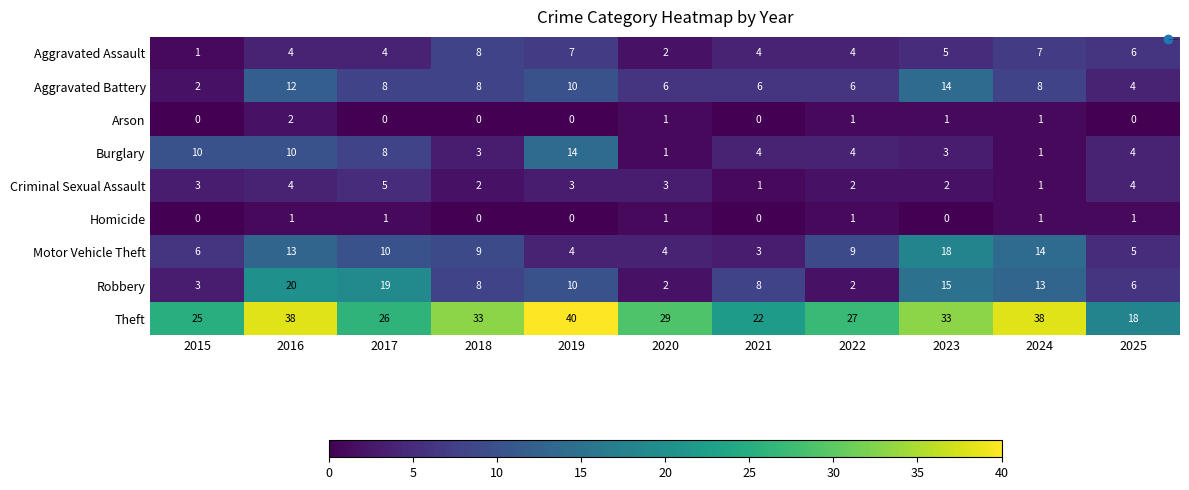

At which category is the sum across all series the highest?

2016